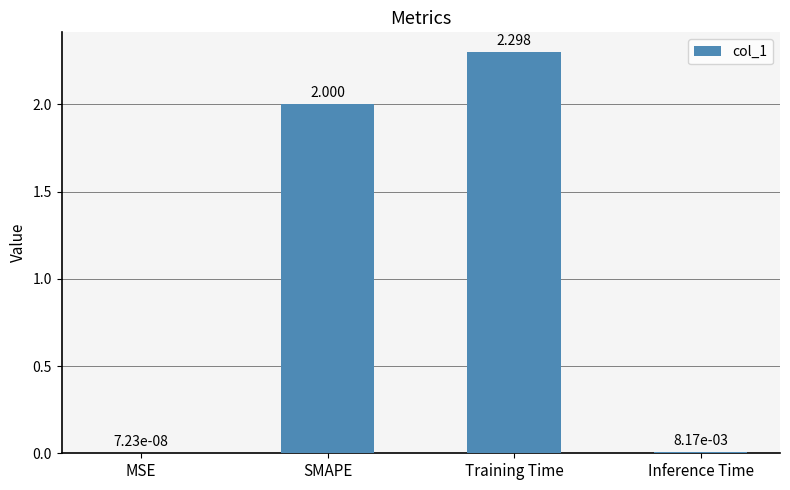

Are the bars grouped side by side (vs. stacked)?

No